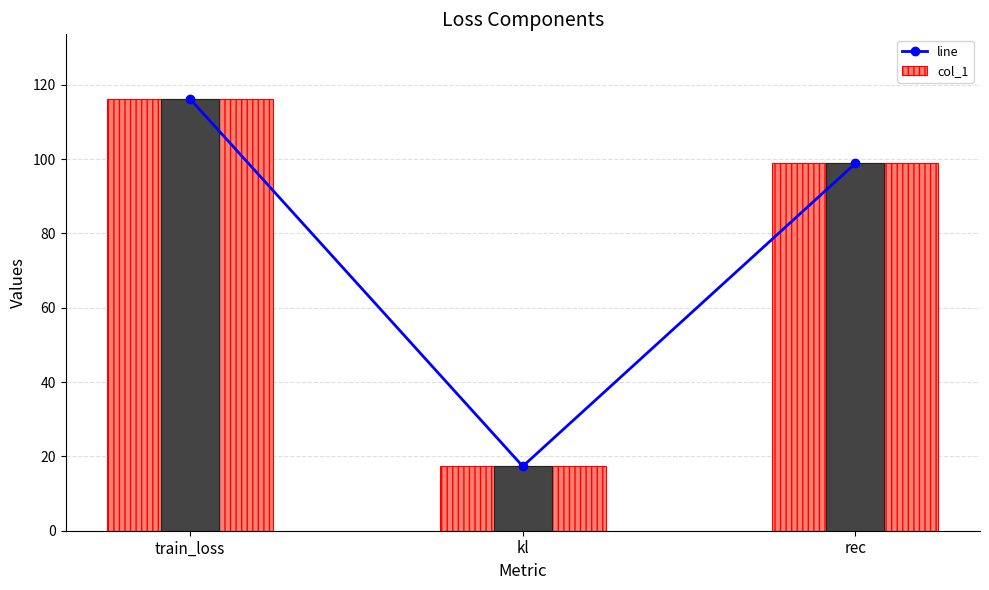

What are all the series names shown in the legend?

line, col_1